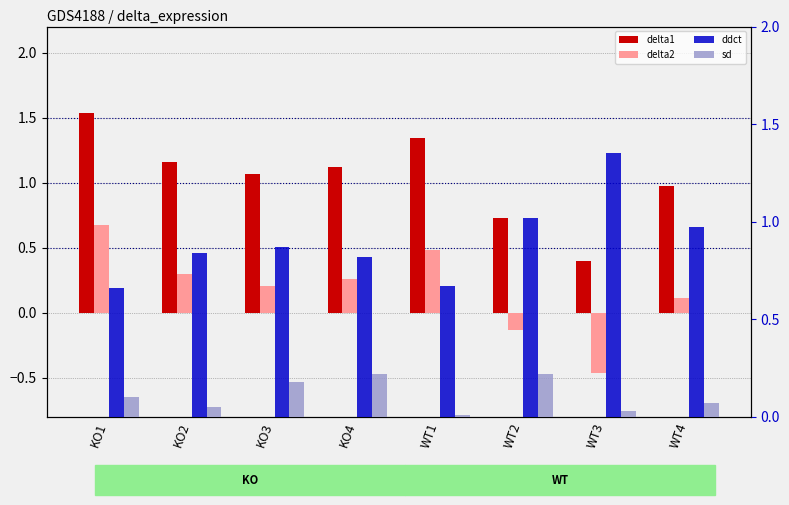

Is it true that delta2 equals 0.1 at WT4?

True